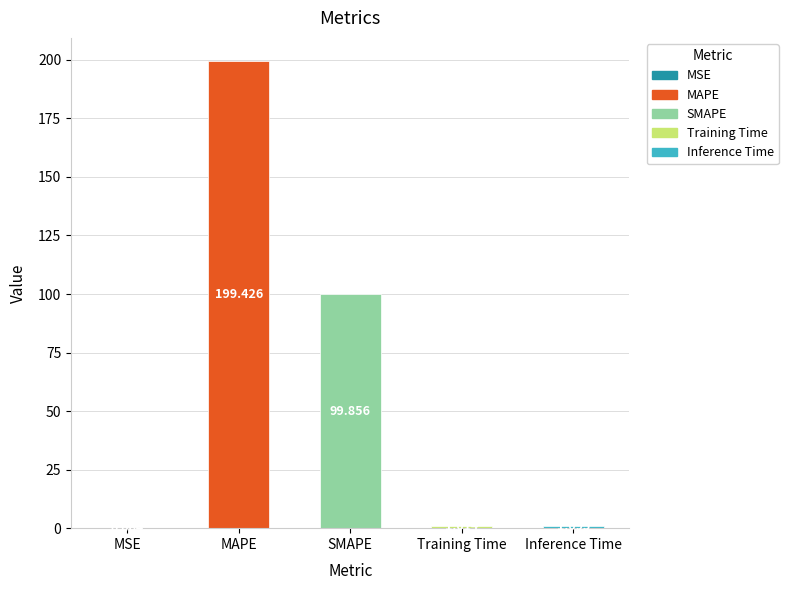

At which category does the chart reach its peak across all series?

MAPE